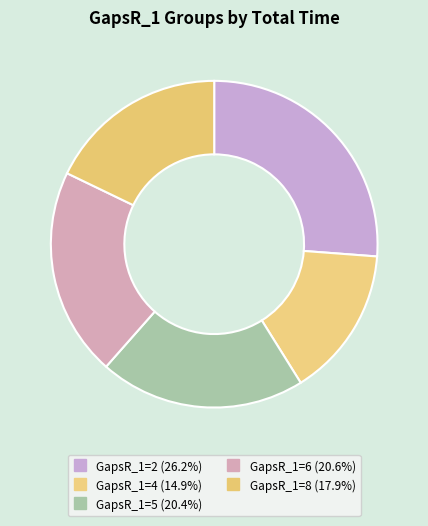

Count the number of slices in the pie.

5